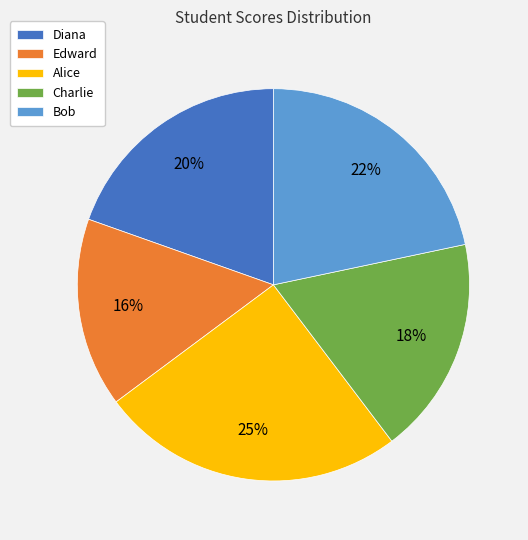

The Edward slice represents 27% of the pie. True or false?

False